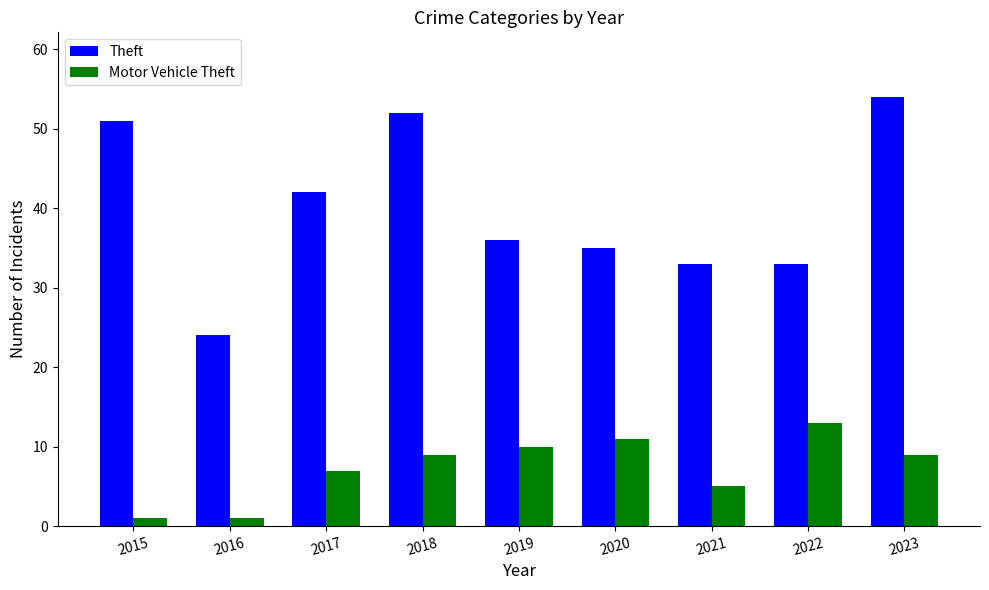

At which label does Theft reach its peak?

2023